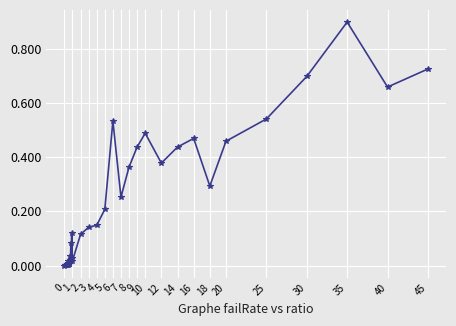

True or false: the data has more than 0 interior local peaks.

True